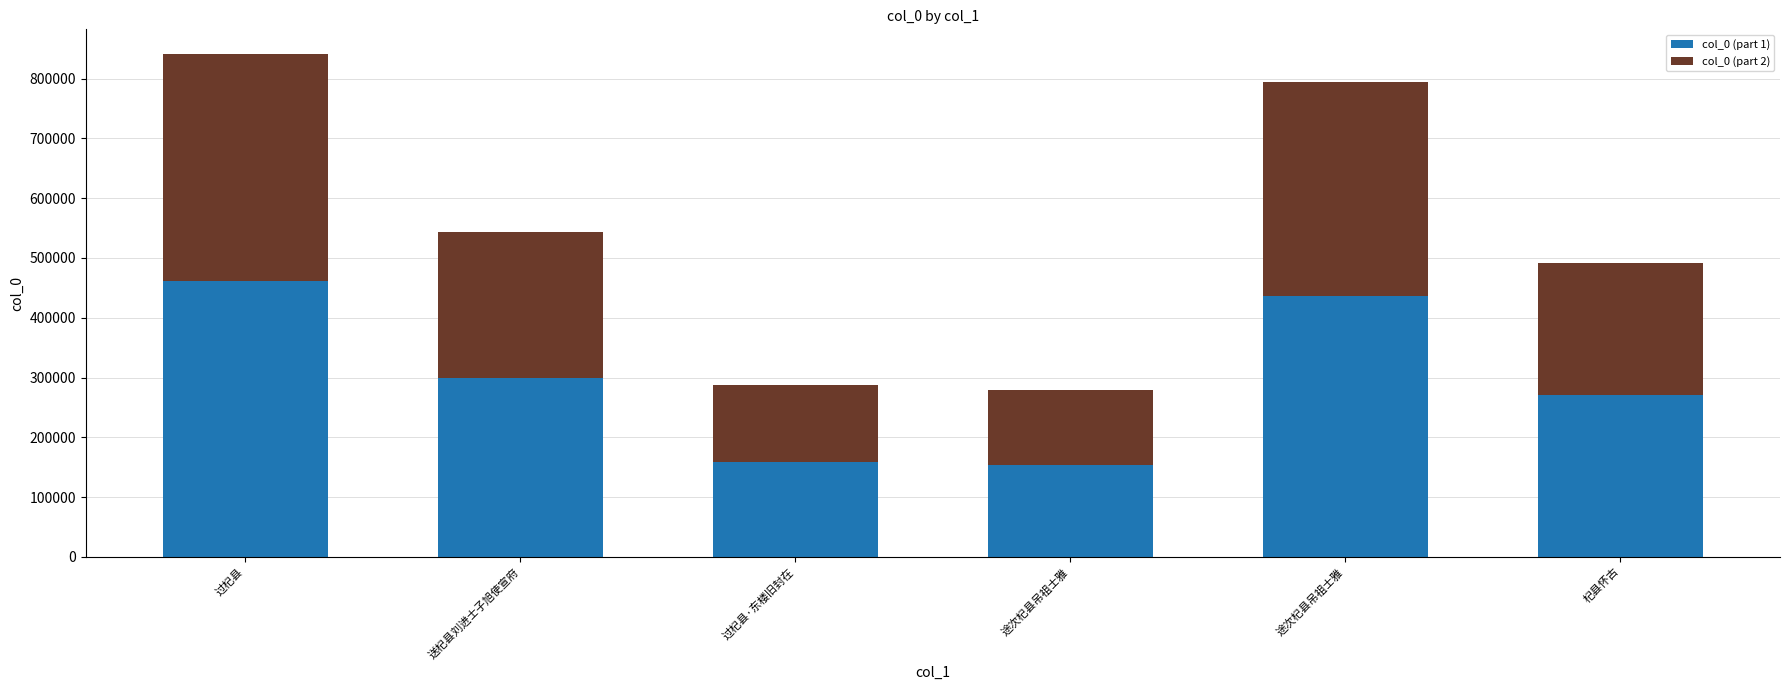

How many categories are shown in the chart?

6